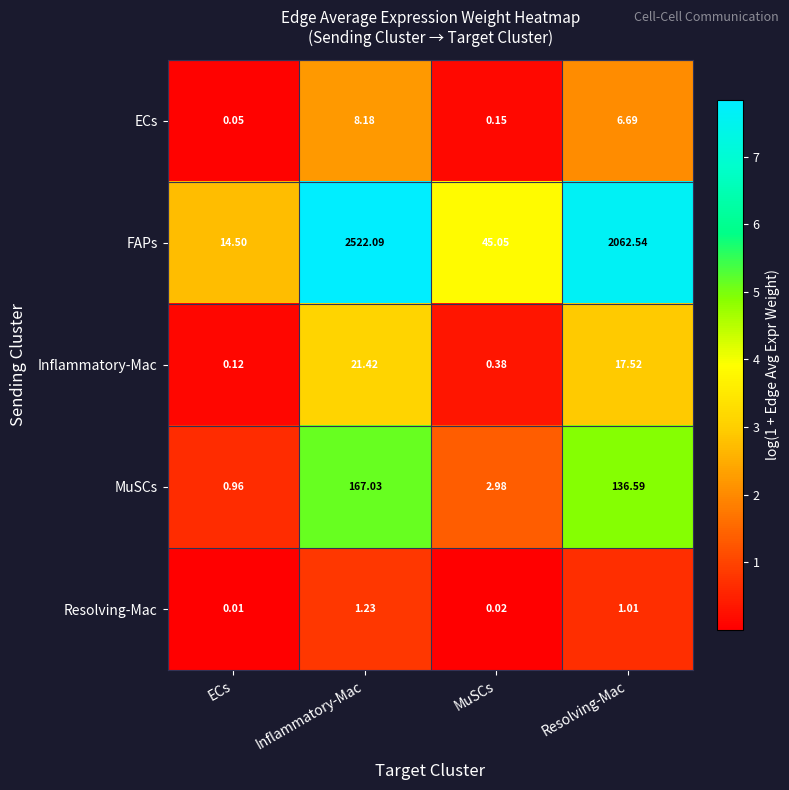

Which category has the highest value across all series?

Inflammatory-Mac